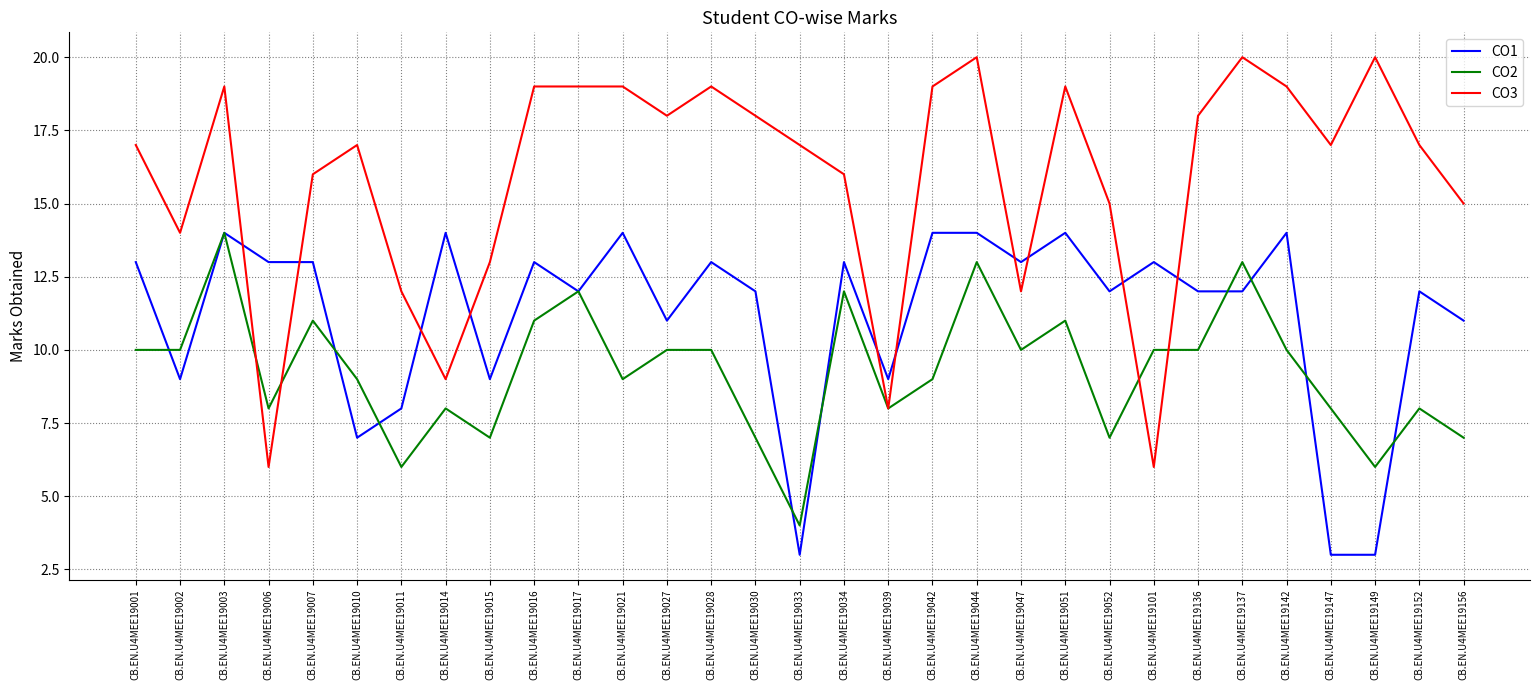

What is the maximum value for CO2?

14